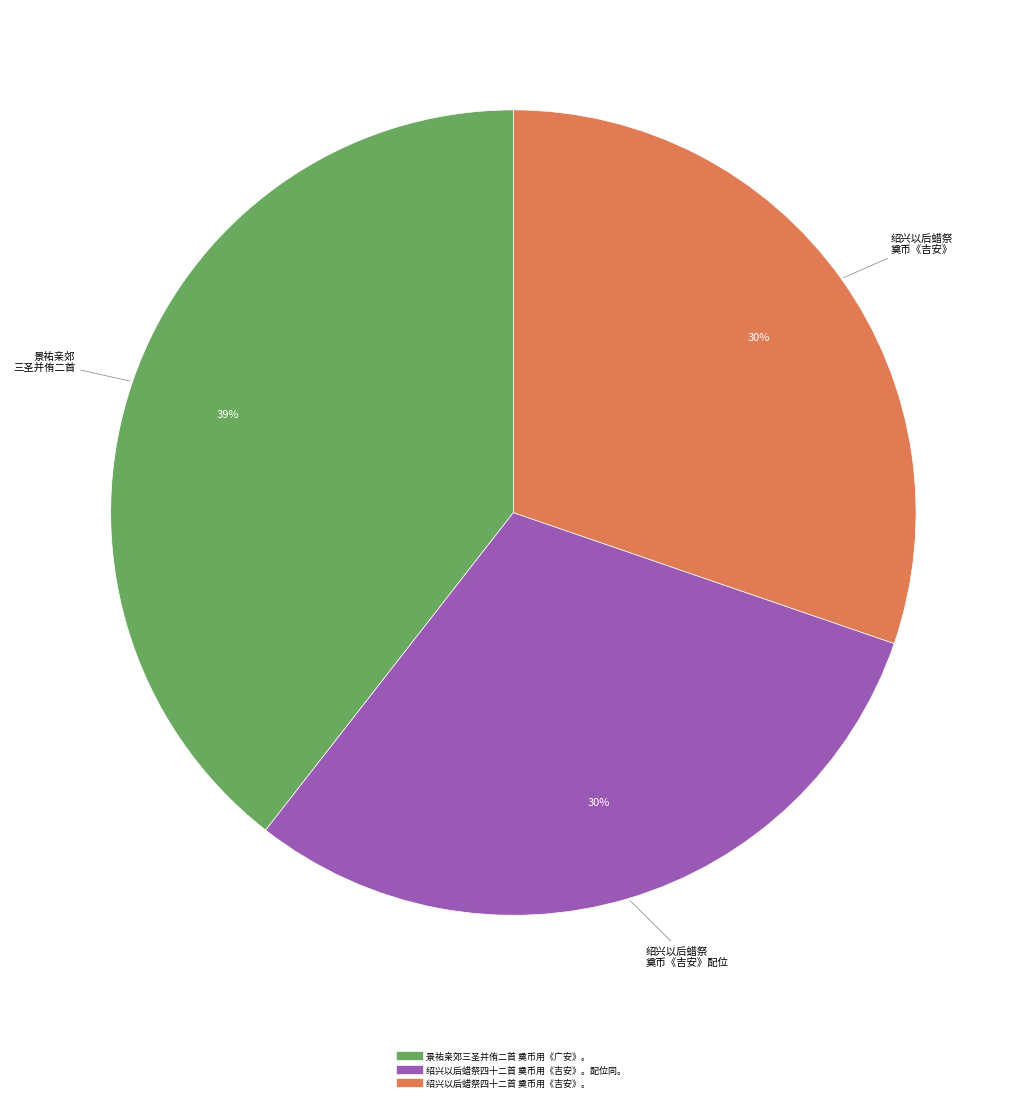

Is there a majority slice in this chart?

No